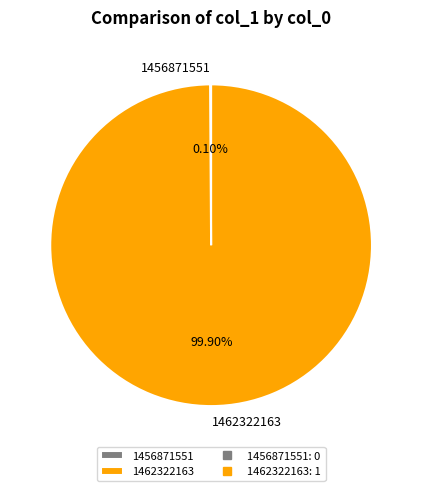

Does any single category account for the majority?

Yes